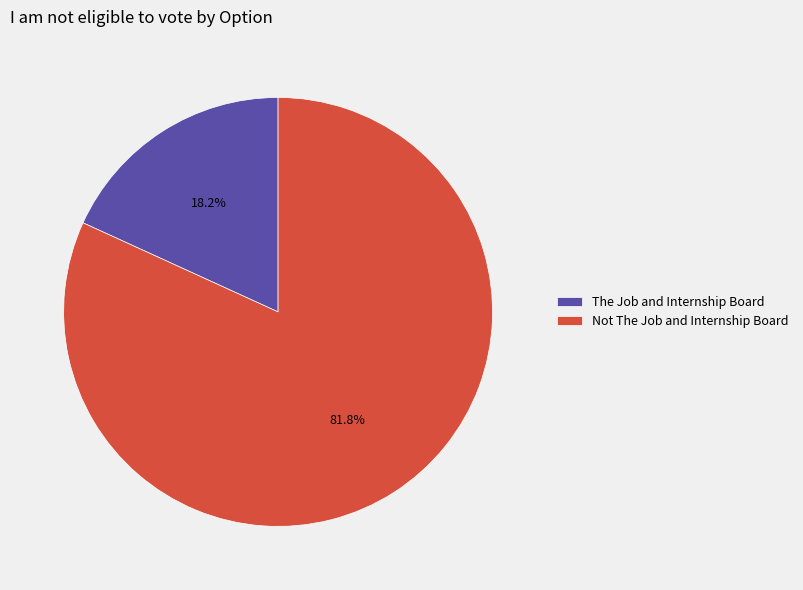

What percentage is the Not The Job and Internship Board slice, to the nearest percent?

82%